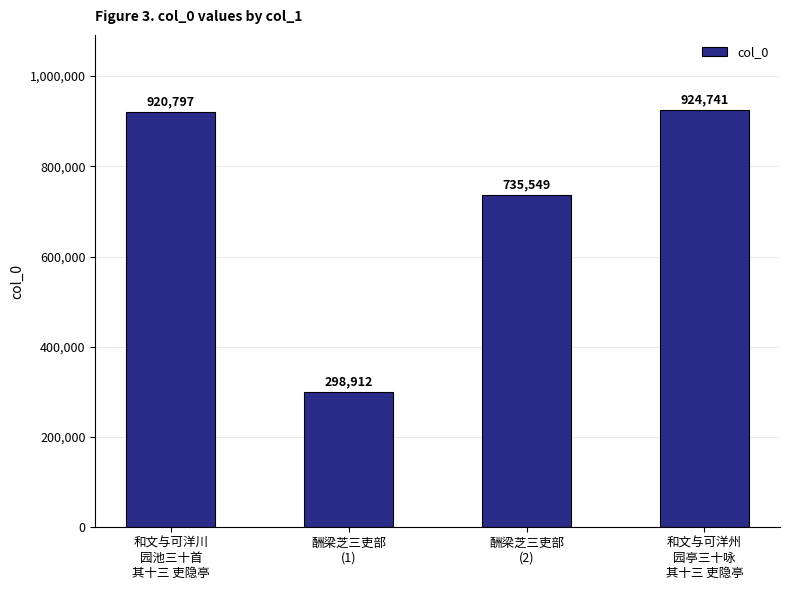

What is the approximate value at 和文与可洋川
园池三十首
其十三 吏隐亭, to the nearest 50?

920800